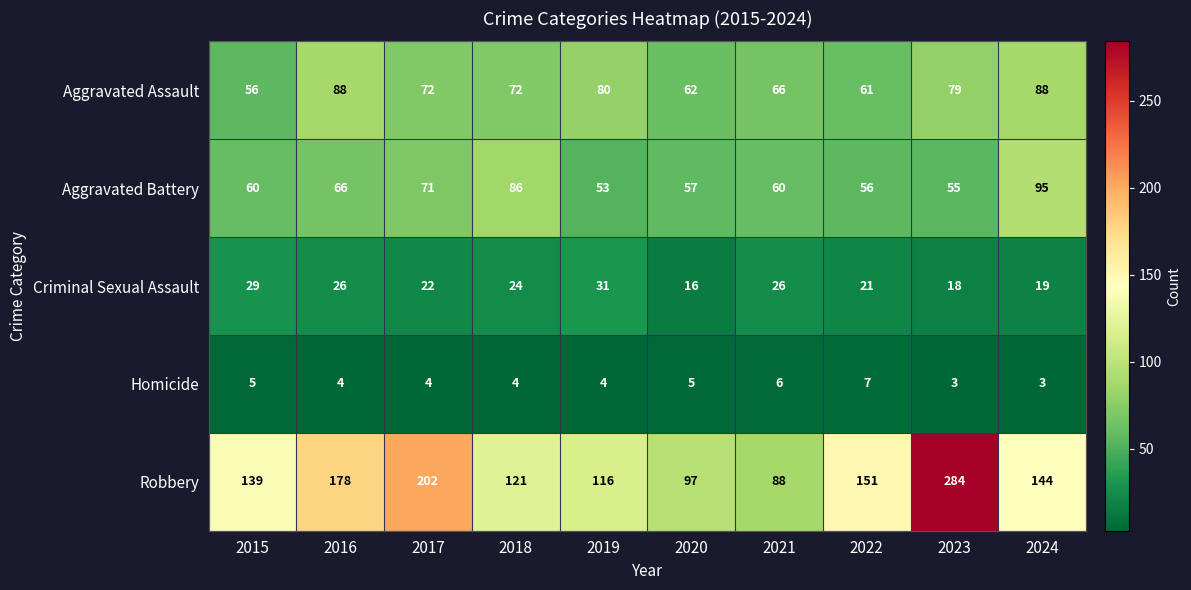

Is it true that Aggravated Assault equals 90 at 2022?

False